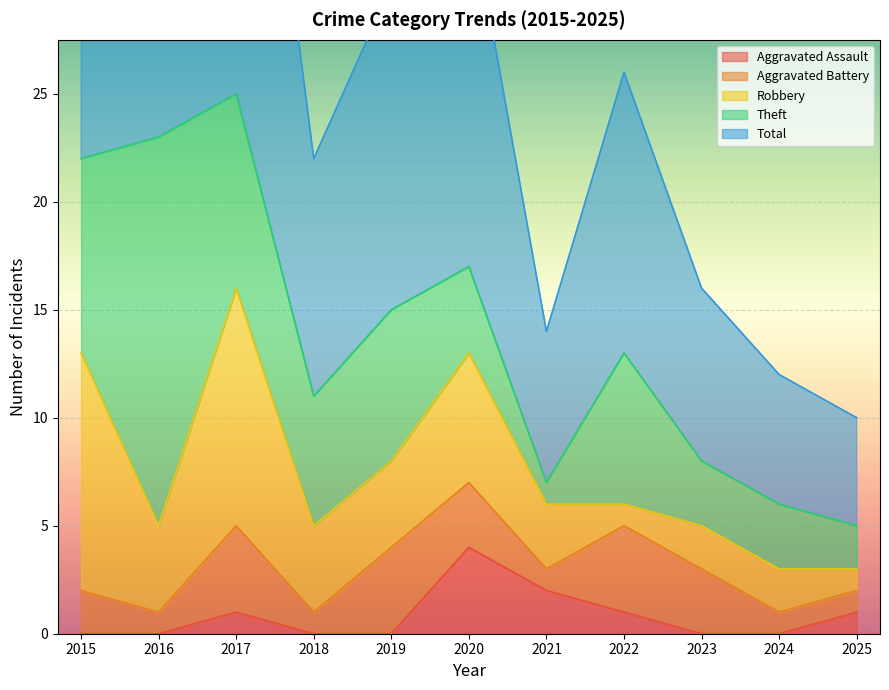

Which has a higher value, 2022 or 2016?

2022